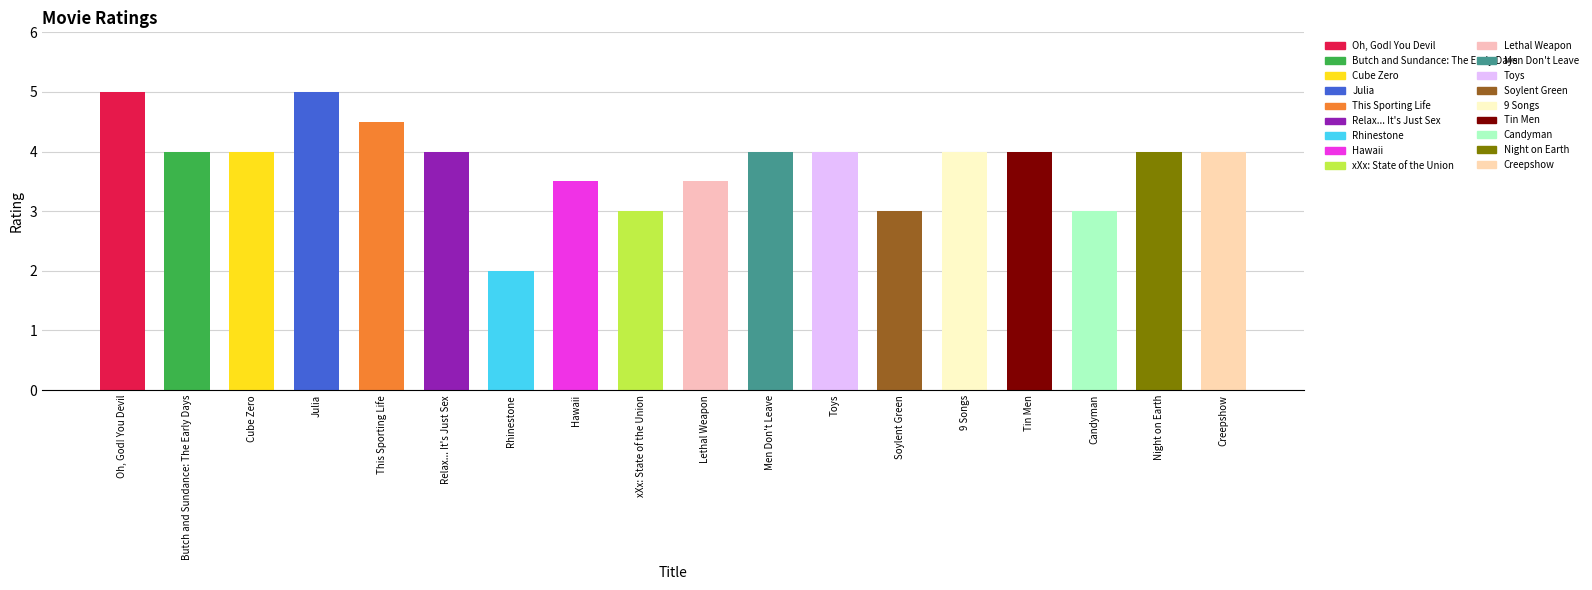

Rank the categories by value from highest to lowest.

Oh, God! You Devil, Julia, This Sporting Life, Butch and Sundance: The Early Days, Cube Zero, Relax... It's Just Sex, Men Don't Leave, Toys, 9 Songs, Tin Men, Night on Earth, Creepshow, Hawaii, Lethal Weapon, xXx: State of the Union, Soylent Green, Candyman, Rhinestone